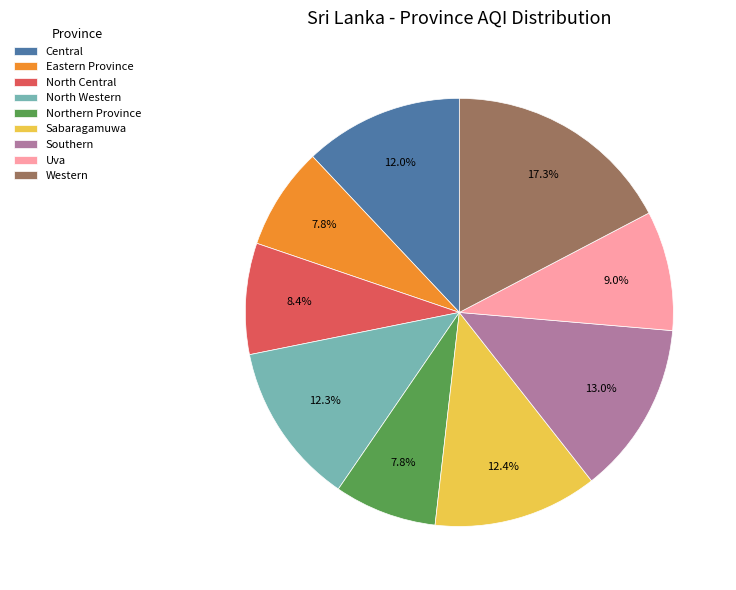

Is it true that North Central is 8% of the pie?

True